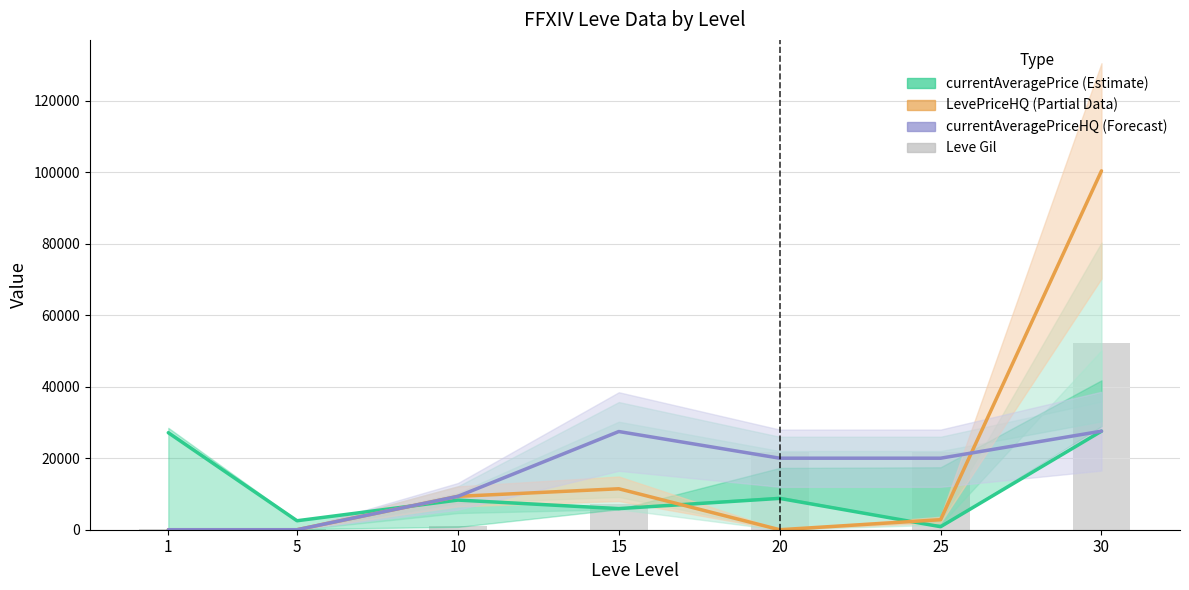

At how many categories does at least one series exceed 18274?

5